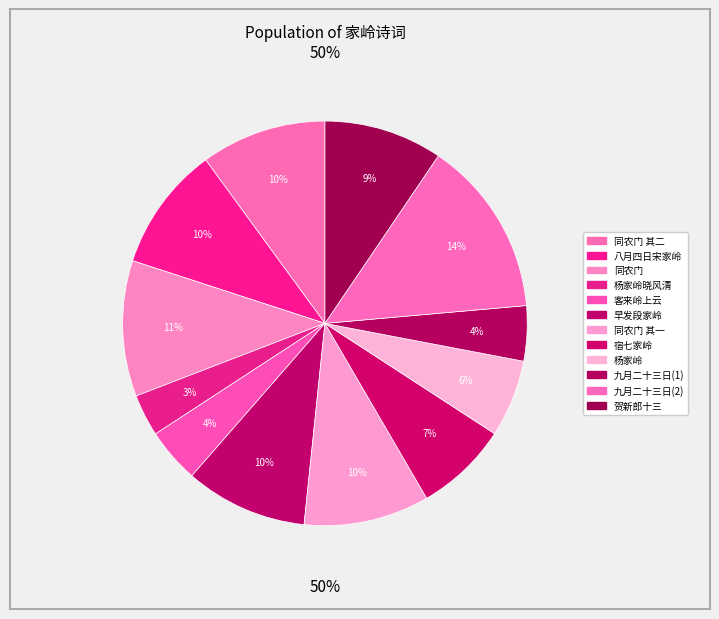

To the nearest percent, what is the average slice percentage?

8%